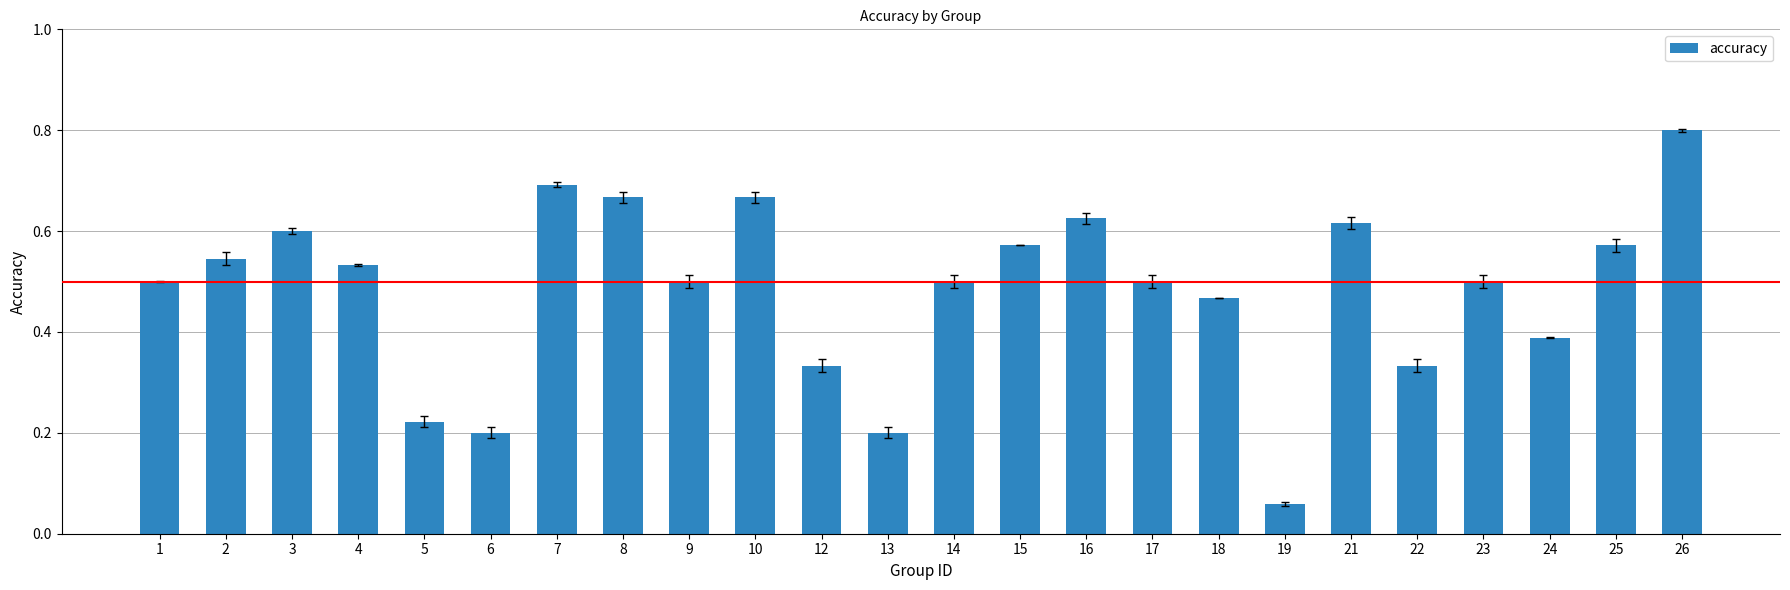

What is the sum of the values at 2 and 1?

1.0